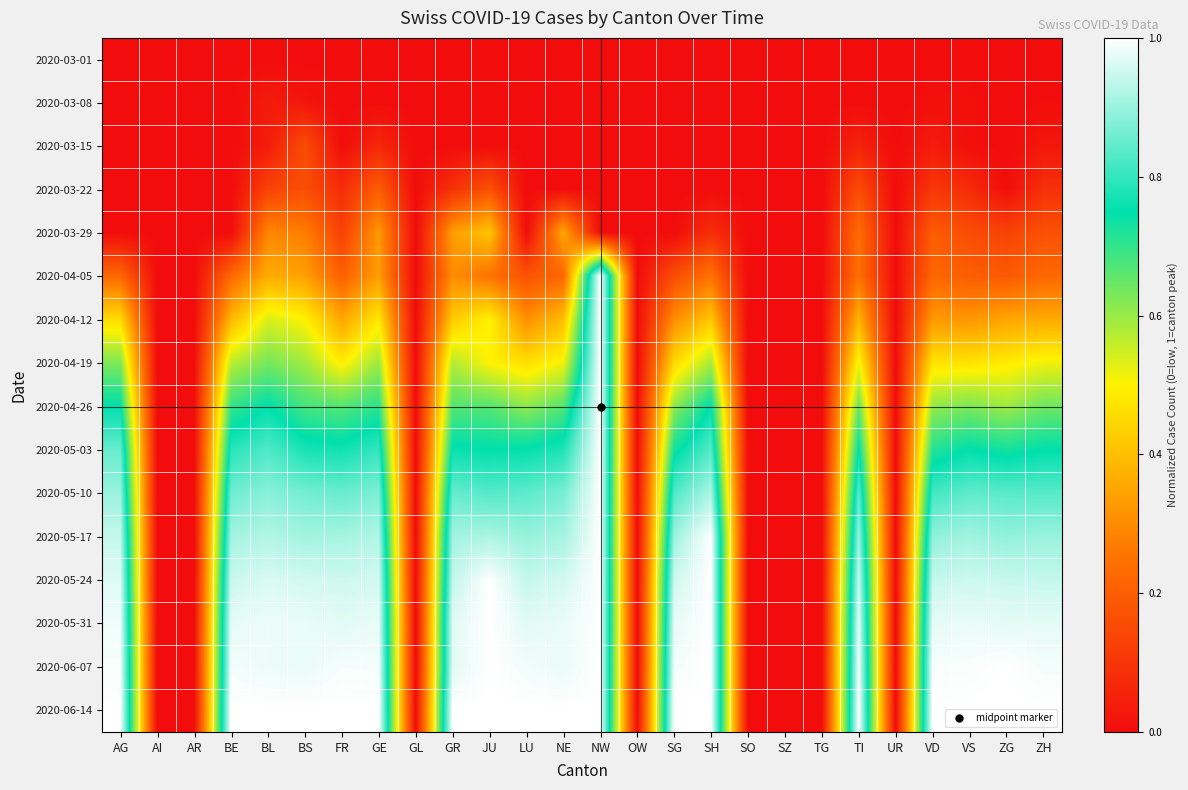

Reading right to left, extract all data points from this chart.

2020-03-01: ZH=0.0	ZG=0.0	VS=0.0	VD=0.0	UR=0.0	TI=0.0	TG=0.0	SZ=0.0	SO=0.0	SH=0.0	SG=0.0	OW=0.0	NW=0.0	NE=0.0	LU=0.0	JU=0.0	GR=0.0	GL=0.0	GE=0.0	FR=0.0	BS=0.0	BL=0.0	BE=0.0	AR=0.0	AI=0.0	AG=0.0
2020-03-08: ZH=0.0	ZG=0.0	VS=0.0	VD=0.0	UR=0.0	TI=0.0	TG=0.0	SZ=0.0	SO=0.0	SH=0.0	SG=0.0	OW=0.0	NW=0.0	NE=0.0	LU=0.0	JU=0.0	GR=0.0	GL=0.0	GE=0.0	FR=0.0	BS=0.0	BL=0.0	BE=0.0	AR=0.0	AI=0.0	AG=0.0
2020-03-15: ZH=0.0	ZG=0.0	VS=0.0	VD=0.0	UR=0.0	TI=0.1	TG=0.0	SZ=0.0	SO=0.0	SH=0.0	SG=0.0	OW=0.0	NW=0.0	NE=0.0	LU=0.0	JU=0.0	GR=0.0	GL=0.0	GE=0.1	FR=0.0	BS=0.2	BL=0.0	BE=0.0	AR=0.0	AI=0.0	AG=0.0
2020-03-22: ZH=0.1	ZG=0.0	VS=0.1	VD=0.1	UR=0.0	TI=0.2	TG=0.0	SZ=0.0	SO=0.0	SH=0.0	SG=0.0	OW=0.0	NW=0.0	NE=0.0	LU=0.0	JU=0.2	GR=0.1	GL=0.0	GE=0.2	FR=0.1	BS=0.2	BL=0.1	BE=0.0	AR=0.0	AI=0.0	AG=0.0
2020-03-29: ZH=0.2	ZG=0.1	VS=0.2	VD=0.2	UR=0.0	TI=0.2	TG=0.0	SZ=0.0	SO=0.0	SH=0.1	SG=0.0	OW=0.0	NW=0.0	NE=0.4	LU=0.0	JU=0.4	GR=0.3	GL=0.0	GE=0.3	FR=0.1	BS=0.3	BL=0.3	BE=0.0	AR=0.0	AI=0.0	AG=0.0
2020-04-05: ZH=0.2	ZG=0.2	VS=0.2	VD=0.2	UR=0.0	TI=0.2	TG=0.0	SZ=0.0	SO=0.0	SH=0.2	SG=0.2	OW=0.0	NW=1.0	NE=0.2	LU=0.2	JU=0.2	GR=0.3	GL=0.0	GE=0.3	FR=0.2	BS=0.3	BL=0.4	BE=0.2	AR=0.0	AI=0.0	AG=0.2
2020-04-12: ZH=0.4	ZG=0.4	VS=0.3	VD=0.3	UR=0.0	TI=0.4	TG=0.0	SZ=0.0	SO=0.0	SH=0.4	SG=0.3	OW=0.0	NW=1.0	NE=0.4	LU=0.3	JU=0.5	GR=0.4	GL=0.0	GE=0.5	FR=0.4	BS=0.5	BL=0.5	BE=0.4	AR=0.0	AI=0.0	AG=0.5
2020-04-19: ZH=0.5	ZG=0.5	VS=0.5	VD=0.5	UR=0.0	TI=0.5	TG=0.0	SZ=0.0	SO=0.0	SH=0.6	SG=0.5	OW=0.0	NW=1.0	NE=0.5	LU=0.5	JU=0.5	GR=0.6	GL=0.0	GE=0.6	FR=0.5	BS=0.6	BL=0.6	BE=0.6	AR=0.0	AI=0.0	AG=0.6
2020-04-26: ZH=0.6	ZG=0.6	VS=0.6	VD=0.6	UR=0.0	TI=0.6	TG=0.0	SZ=0.0	SO=0.0	SH=0.8	SG=0.6	OW=0.0	NW=1.0	NE=0.7	LU=0.6	JU=0.7	GR=0.7	GL=0.0	GE=0.7	FR=0.7	BS=0.7	BL=0.8	BE=0.7	AR=0.0	AI=0.0	AG=0.8
2020-05-03: ZH=0.7	ZG=0.7	VS=0.8	VD=0.7	UR=0.0	TI=0.8	TG=0.0	SZ=0.0	SO=0.0	SH=0.8	SG=0.7	OW=0.0	NW=1.0	NE=0.8	LU=0.8	JU=0.8	GR=0.8	GL=0.0	GE=0.8	FR=0.8	BS=0.8	BL=0.8	BE=0.8	AR=0.0	AI=0.0	AG=0.8
2020-05-10: ZH=0.8	ZG=0.8	VS=0.8	VD=0.8	UR=0.0	TI=0.8	TG=0.0	SZ=0.0	SO=0.0	SH=0.9	SG=0.8	OW=0.0	NW=1.0	NE=0.9	LU=0.8	JU=0.8	GR=0.8	GL=0.0	GE=0.9	FR=0.9	BS=0.9	BL=0.9	BE=0.9	AR=0.0	AI=0.0	AG=0.9
2020-05-17: ZH=0.9	ZG=0.9	VS=0.9	VD=0.9	UR=0.0	TI=0.9	TG=0.0	SZ=0.0	SO=0.0	SH=1.0	SG=0.9	OW=0.0	NW=1.0	NE=0.9	LU=0.9	JU=0.9	GR=0.9	GL=0.0	GE=0.9	FR=0.9	BS=0.9	BL=0.9	BE=0.9	AR=0.0	AI=0.0	AG=0.9
2020-05-24: ZH=0.9	ZG=0.9	VS=0.9	VD=0.9	UR=0.0	TI=0.9	TG=0.0	SZ=0.0	SO=0.0	SH=1.0	SG=1.0	OW=0.0	NW=1.0	NE=1.0	LU=0.9	JU=1.0	GR=0.9	GL=0.0	GE=1.0	FR=1.0	BS=1.0	BL=1.0	BE=0.9	AR=0.0	AI=0.0	AG=1.0
2020-05-31: ZH=1.0	ZG=1.0	VS=1.0	VD=1.0	UR=0.0	TI=1.0	TG=0.0	SZ=0.0	SO=0.0	SH=1.0	SG=1.0	OW=0.0	NW=1.0	NE=1.0	LU=1.0	JU=1.0	GR=1.0	GL=0.0	GE=1.0	FR=1.0	BS=1.0	BL=1.0	BE=1.0	AR=0.0	AI=0.0	AG=1.0
2020-06-07: ZH=1.0	ZG=1.0	VS=1.0	VD=1.0	UR=0.0	TI=1.0	TG=0.0	SZ=0.0	SO=0.0	SH=1.0	SG=1.0	OW=0.0	NW=1.0	NE=1.0	LU=1.0	JU=1.0	GR=1.0	GL=0.0	GE=1.0	FR=1.0	BS=1.0	BL=1.0	BE=1.0	AR=0.0	AI=0.0	AG=1.0
2020-06-14: ZH=1.0	ZG=1.0	VS=1.0	VD=1.0	UR=0.0	TI=1.0	TG=0.0	SZ=0.0	SO=0.0	SH=1.0	SG=1.0	OW=0.0	NW=1.0	NE=1.0	LU=1.0	JU=1.0	GR=1.0	GL=0.0	GE=1.0	FR=1.0	BS=1.0	BL=1.0	BE=1.0	AR=0.0	AI=0.0	AG=1.0